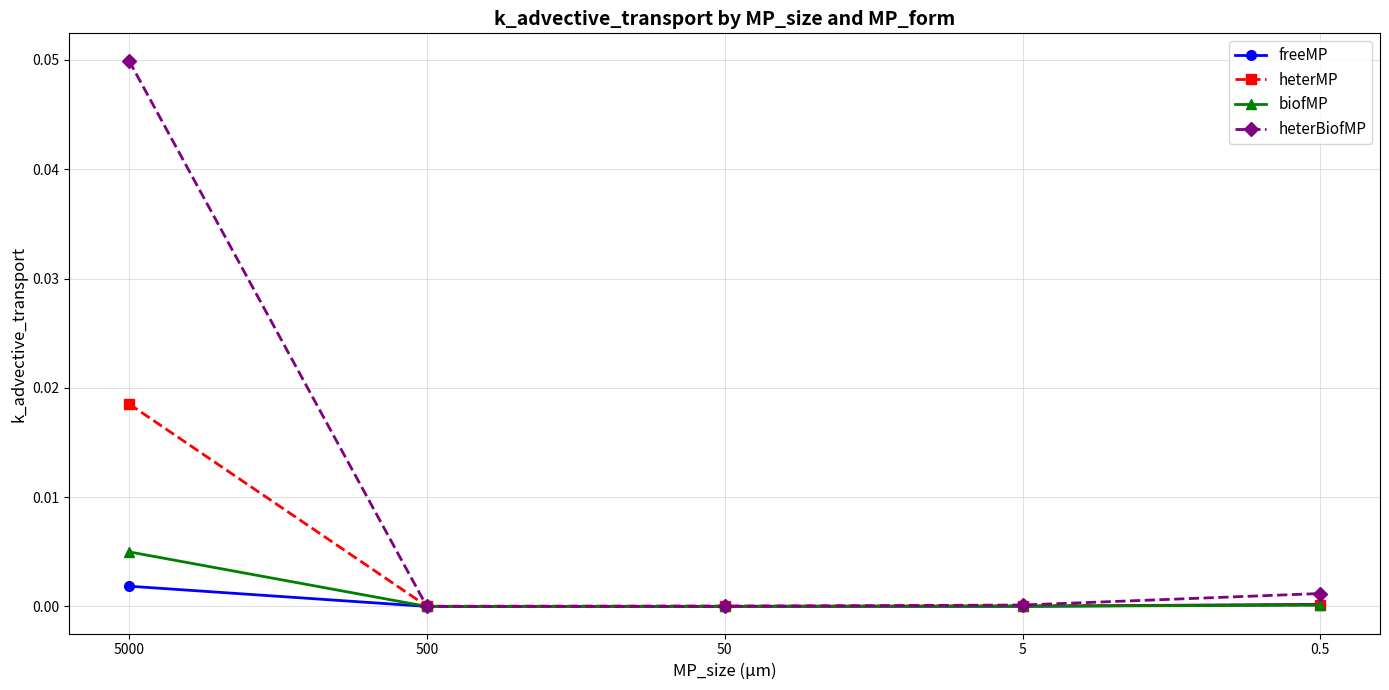

Which series changed the most between 5000 and 5?

heterBiofMP